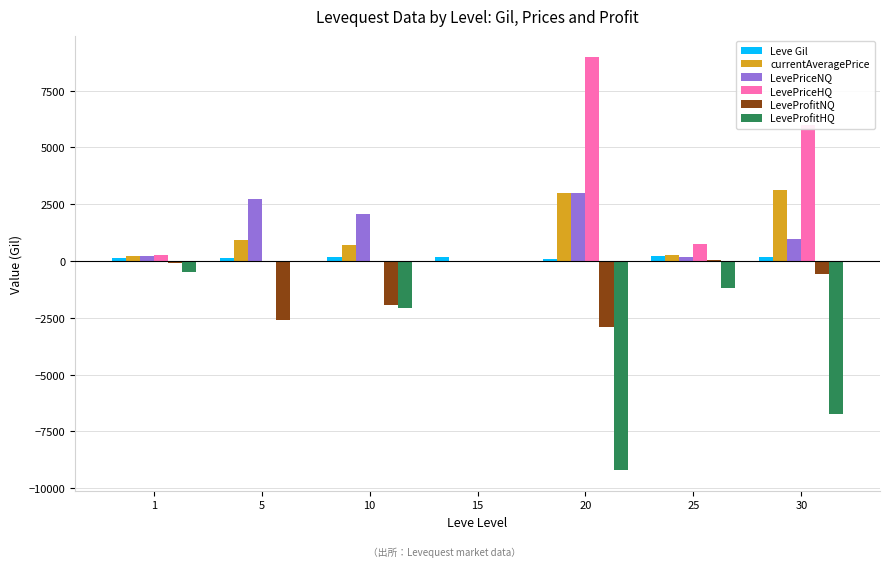

The value of LeveProfitNQ at 10 is -1142.4. True or false?

False